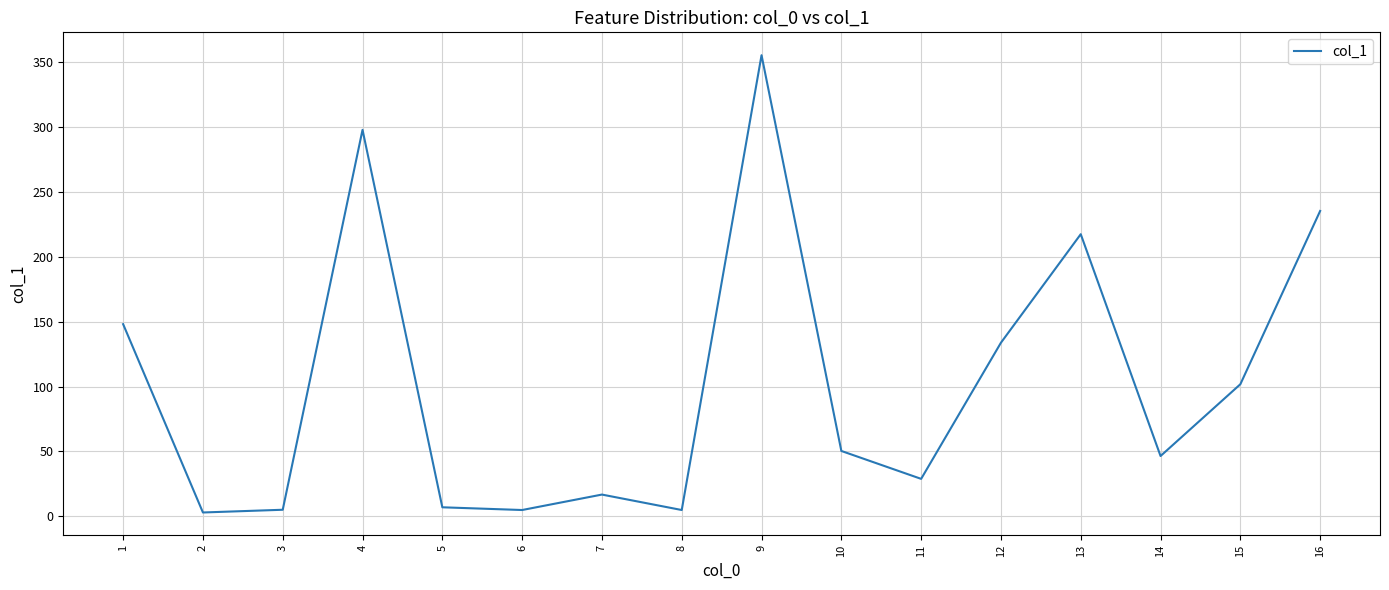

The value at 2 is 3.0. True or false?

True